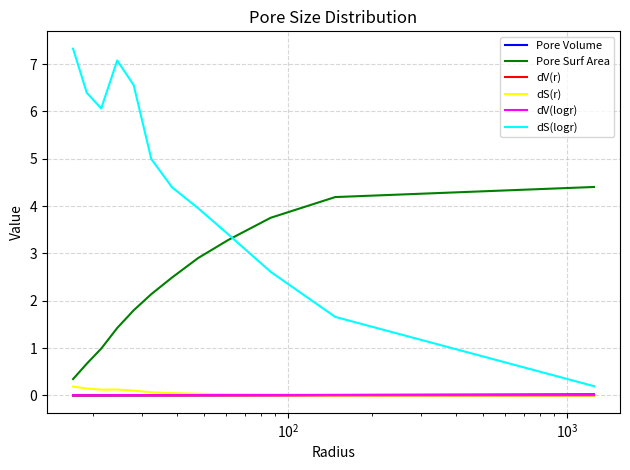

At how many categories does at least one series exceed 6?

5